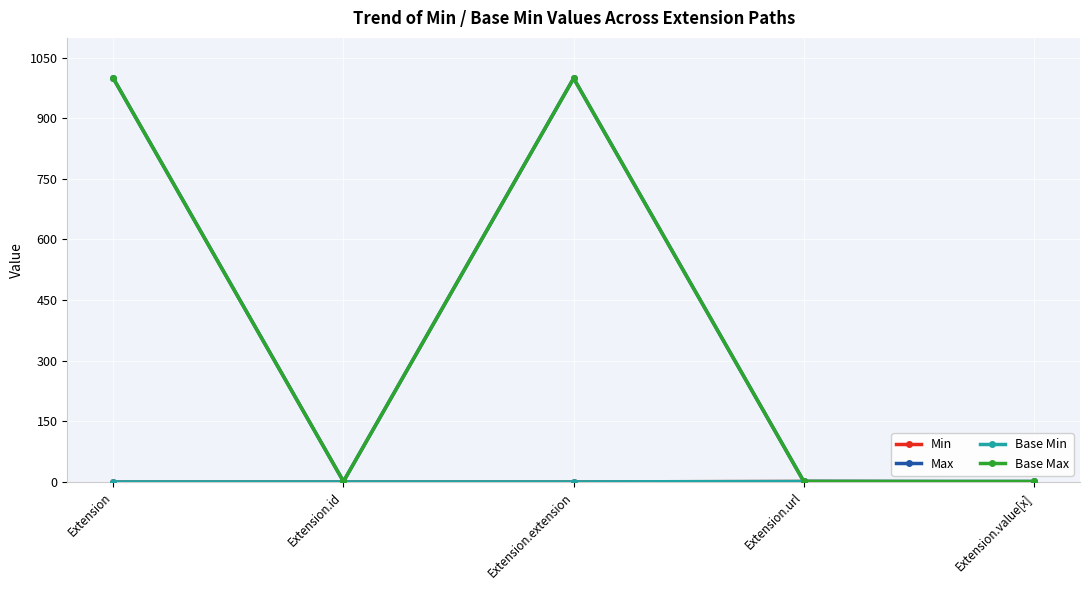

The Base Min series shows 0 at Extension.url. True or false?

False